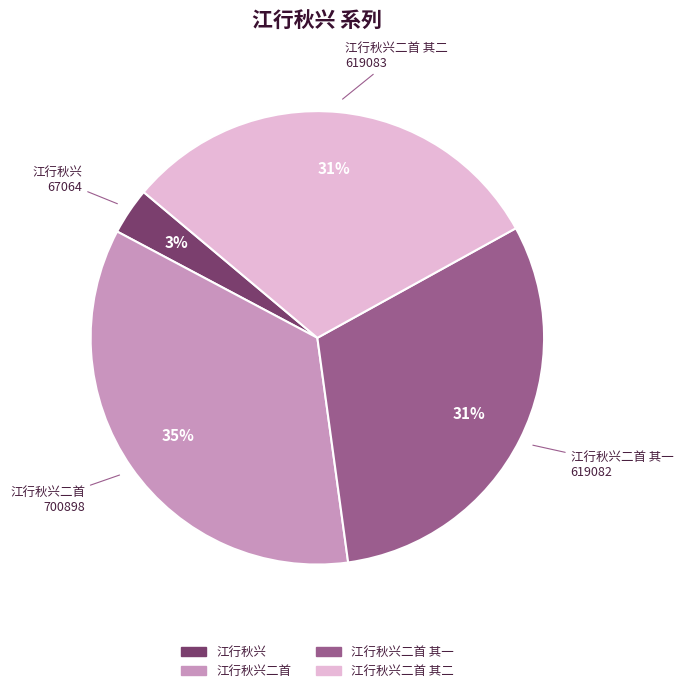

Does any single category account for the majority?

No